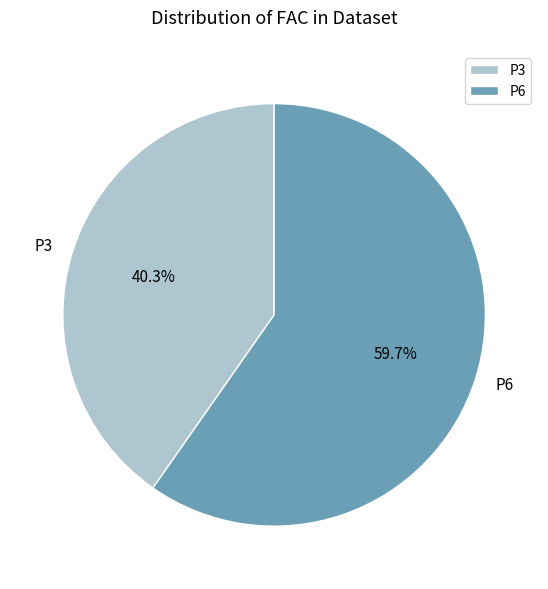

To the nearest percent, what percentage of the pie is P6?

60%